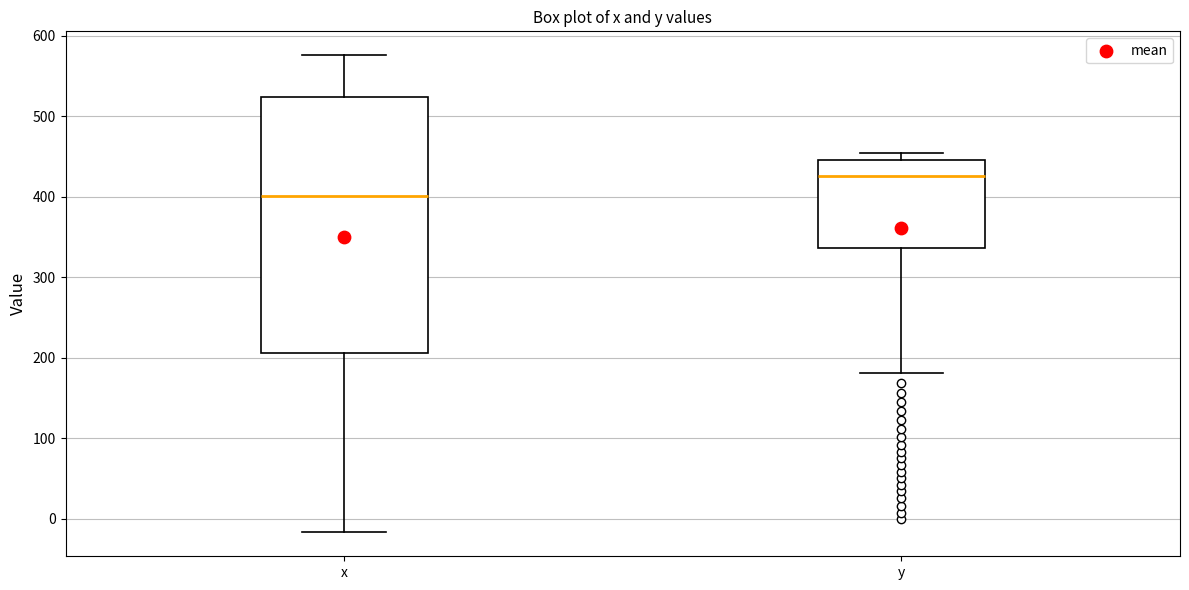

Reading left to right, transcribe this box plot: for each box, give where its median line is, the range the box spans, and where its two whiskers end, as read against the y-axis. The values are not printed on the chart, so give them approximately, as read against the axis.

x: median 400, box 210 to 520, whiskers -20 to 580
y: median 430, box 340 to 450, whiskers 180 to 460